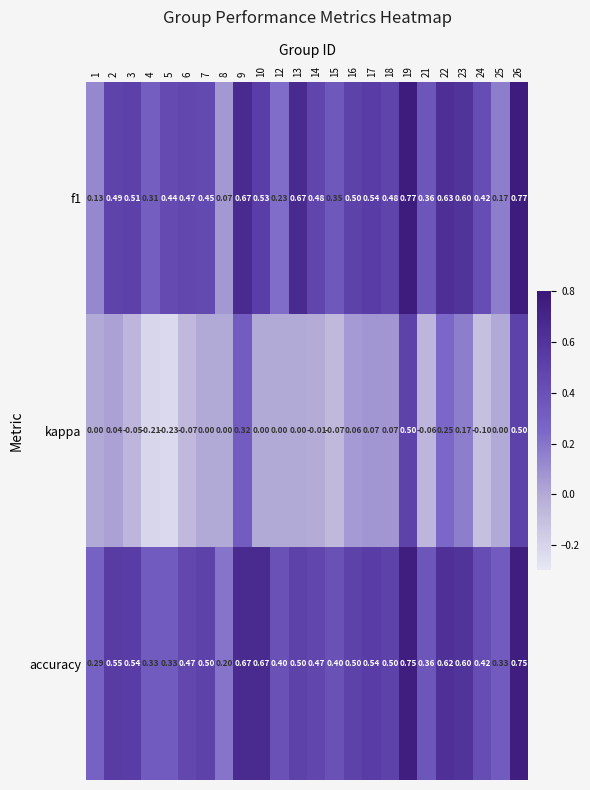

Is the value of accuracy at 14 greater than the value of kappa at 5?

Yes